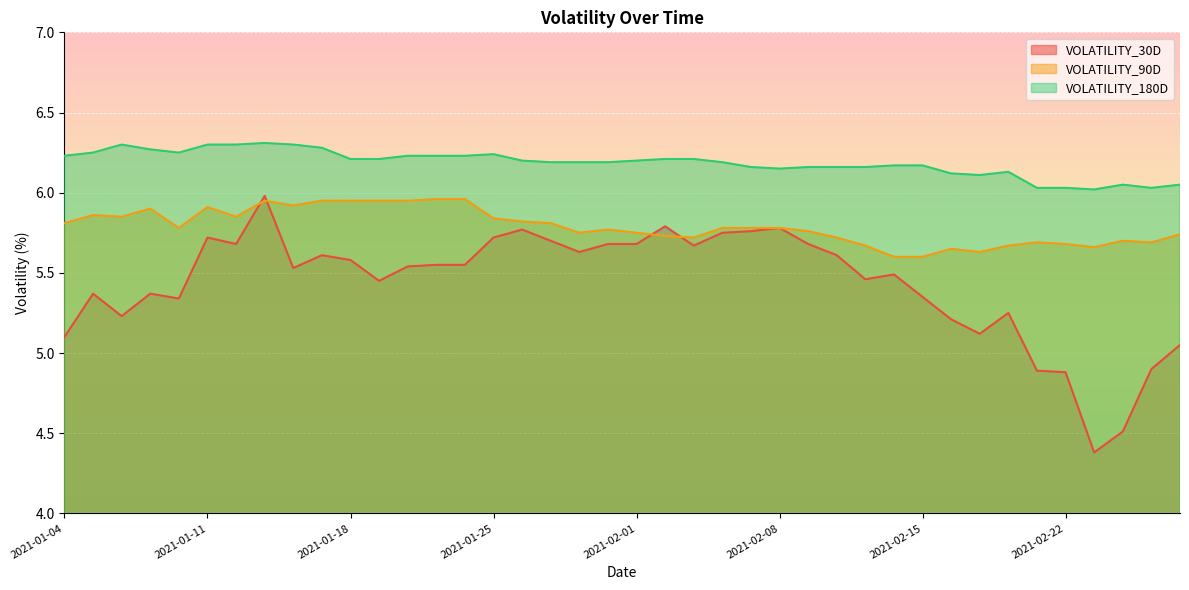

What is the label of the 17th point from the left?

2021-01-26